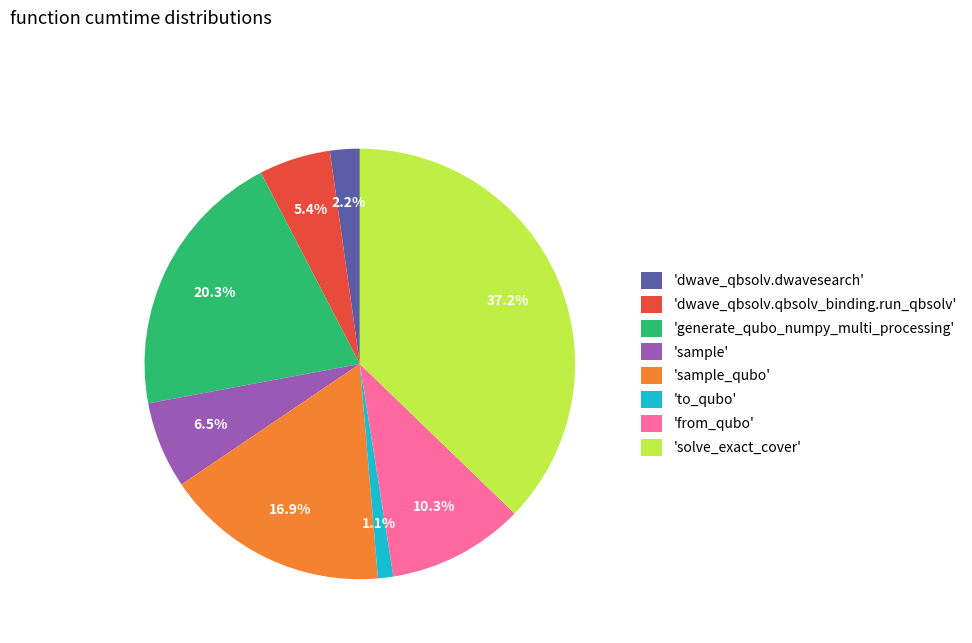

What is the largest slice in the pie chart?

'solve_exact_cover'